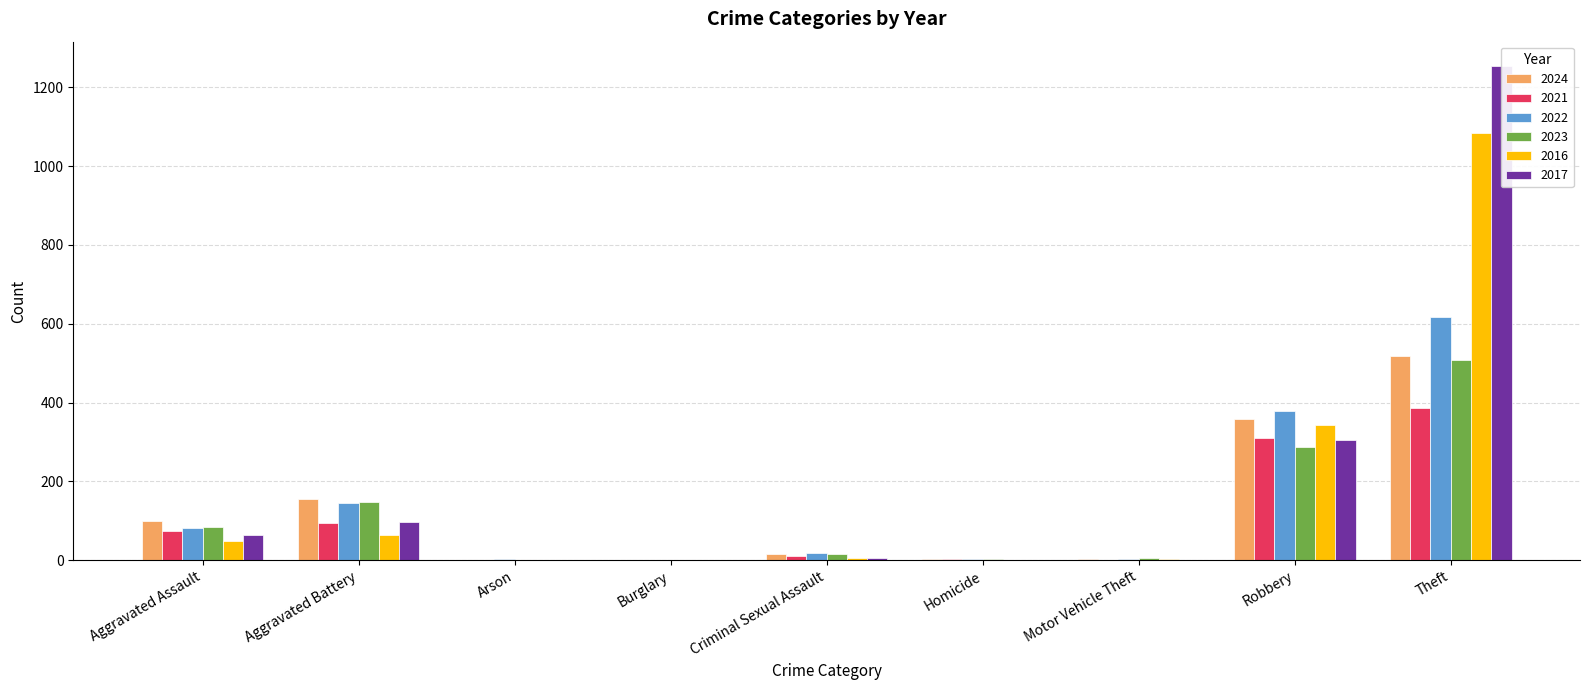

How many series are shown in this chart?

6